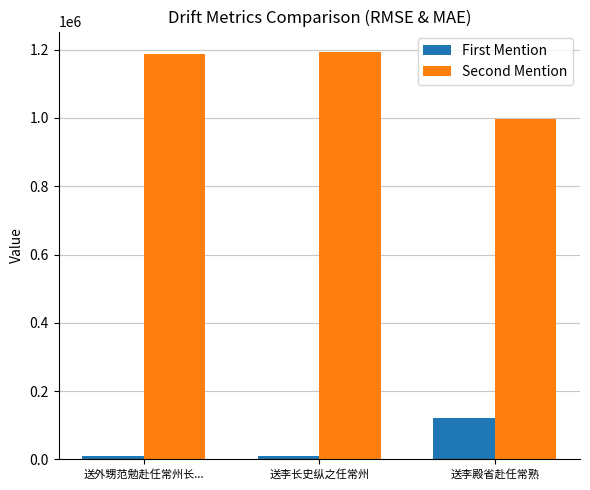

Is the value of Second Mention at 送李长史纵之任常州 greater than the value of First Mention at 送李长史纵之任常州?

Yes